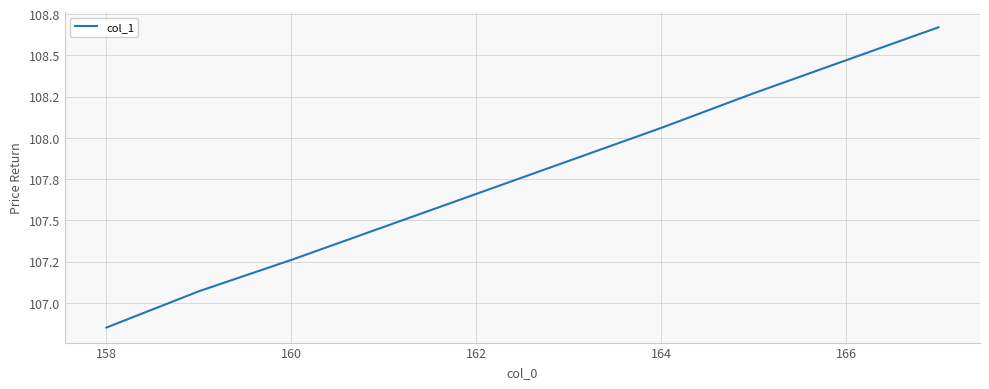

Does the chart have visible grid lines?

Yes